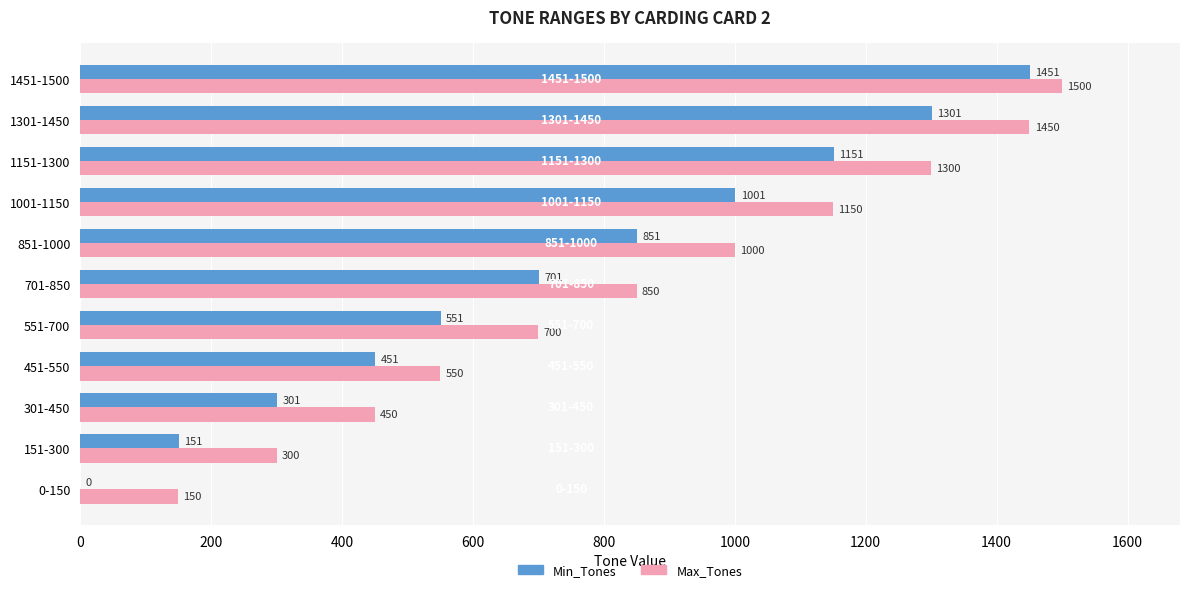

What is the maximum value shown in the chart?

1500